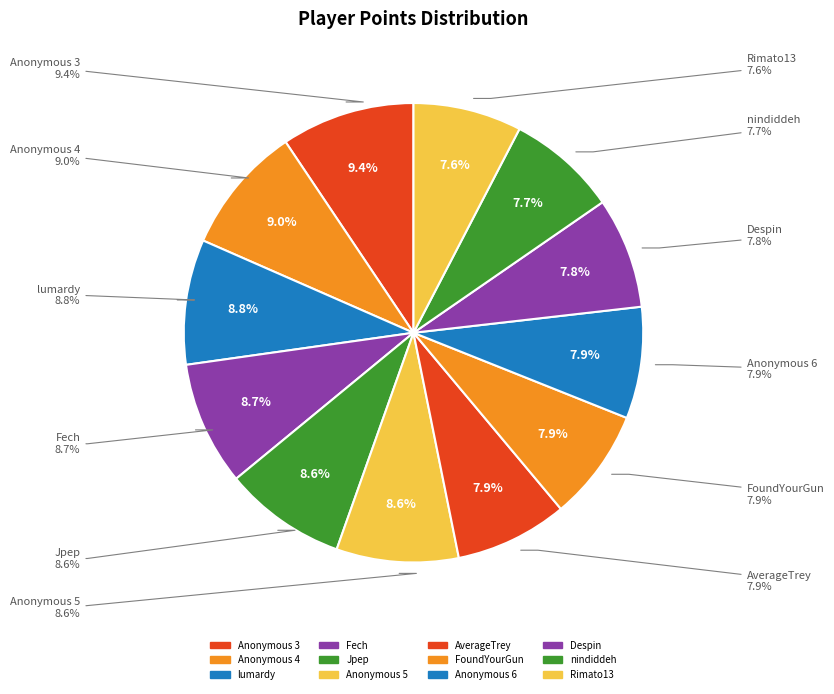

How many slices are in this pie chart?

12